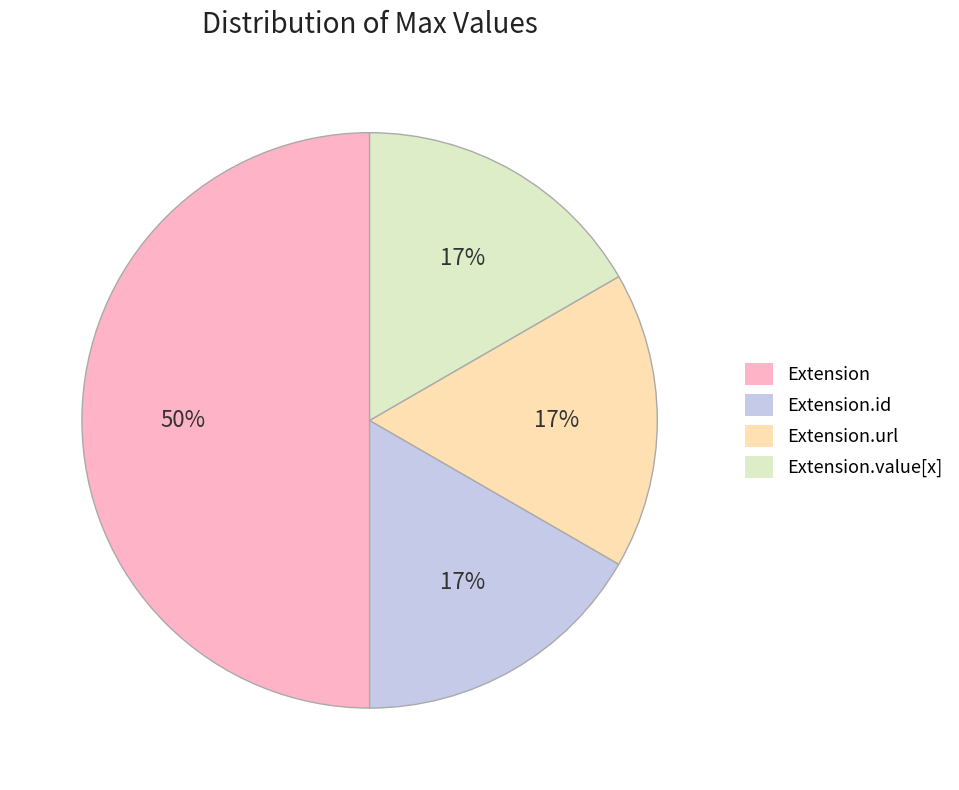

What is the ratio of the value at Extension.url to the value at Extension?

0.3